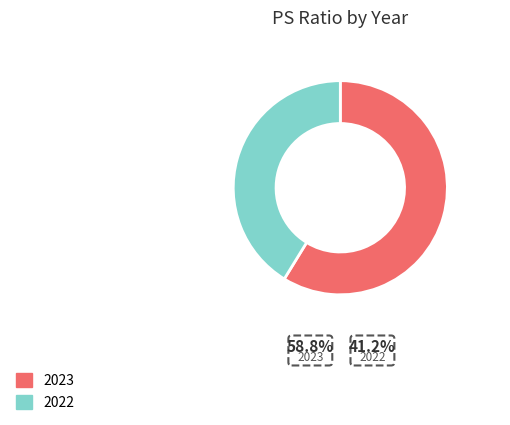

Which category has the smallest portion of the pie?

2022